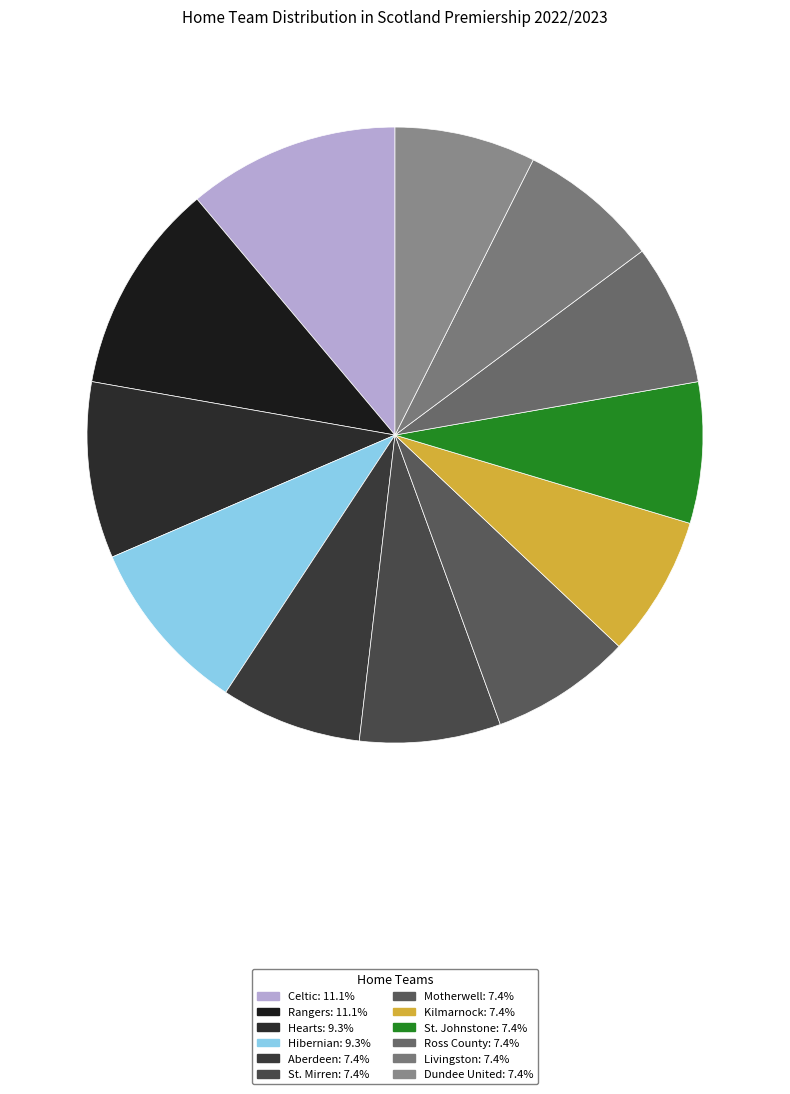

Rank the categories by value from highest to lowest.

Celtic, Rangers, Hearts, Hibernian, Aberdeen, St. Mirren, Motherwell, Kilmarnock, St. Johnstone, Ross County, Livingston, Dundee United